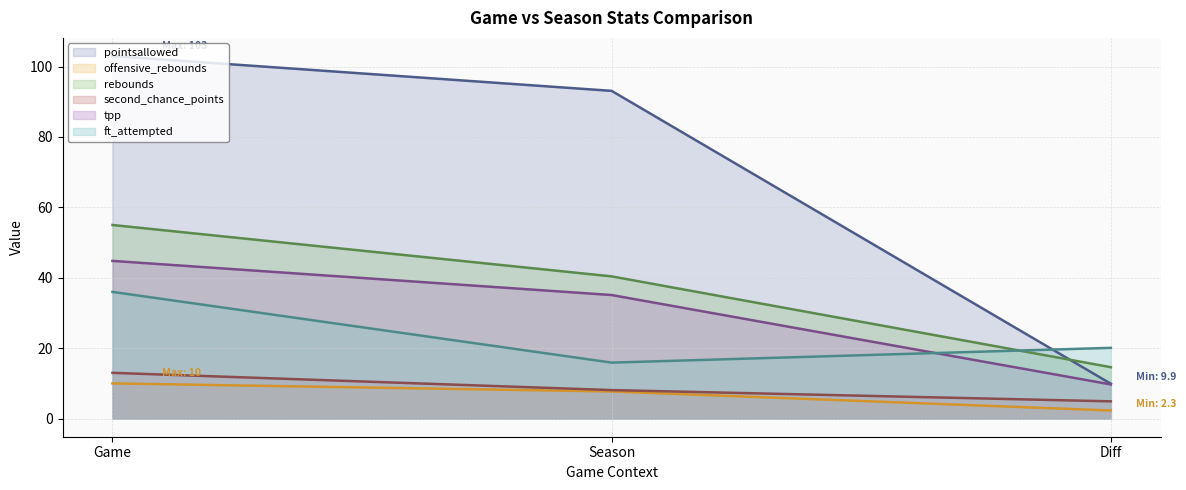

What is the average value of the second_chance_points series?

8.7